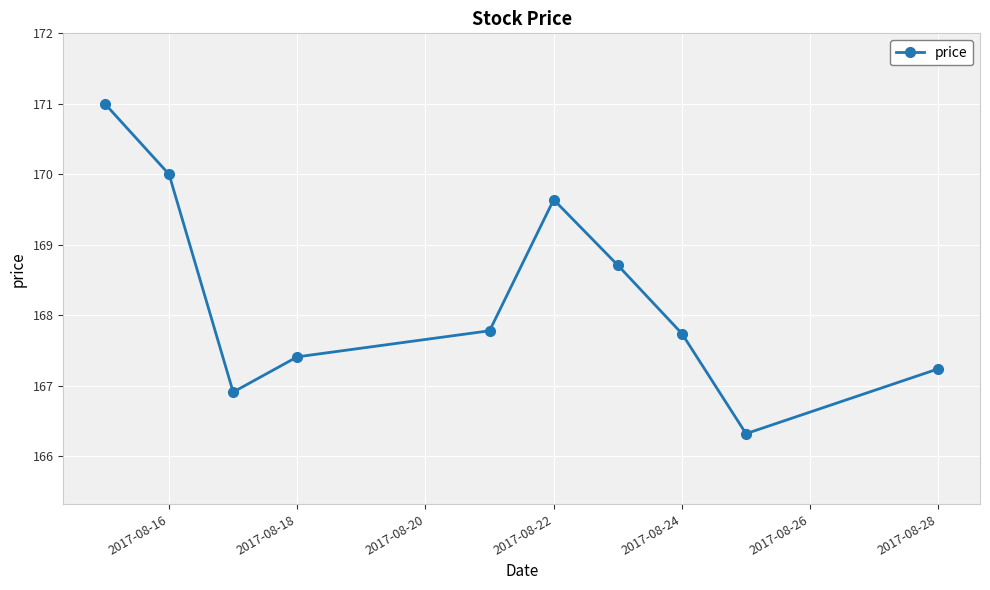

What is the smallest value displayed?

166.3